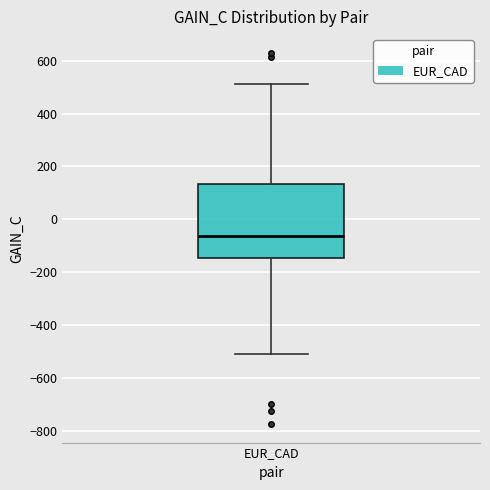

Read this box plot against the y-axis: the position of the median line, the range covered by the box, and the ends of both whiskers. The values are not printed on the chart, so give them approximately, as read against the axis.

median -60, box -140 to 140, whiskers -500 to 520